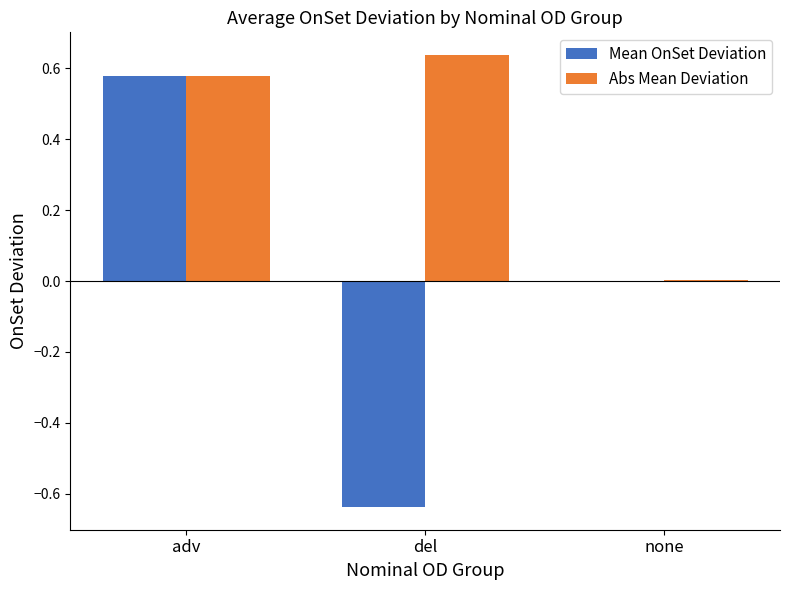

How many series are shown in this chart?

2